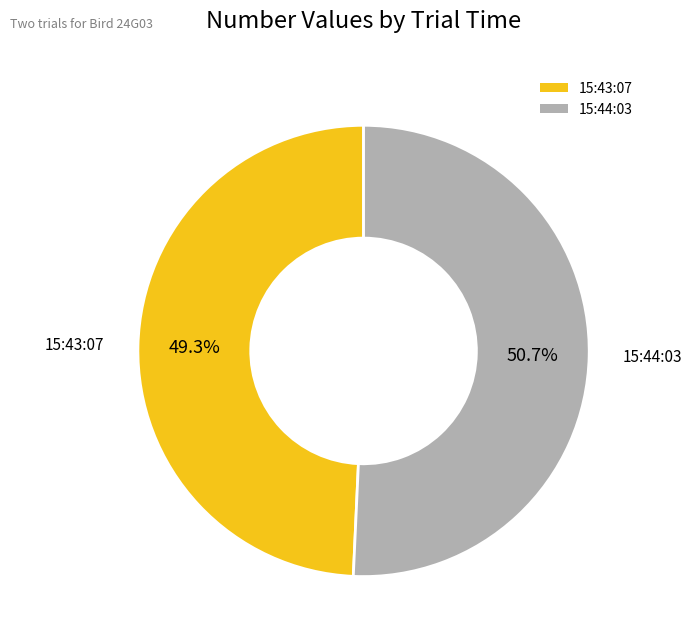

Which category accounts for the majority?

15:44:03